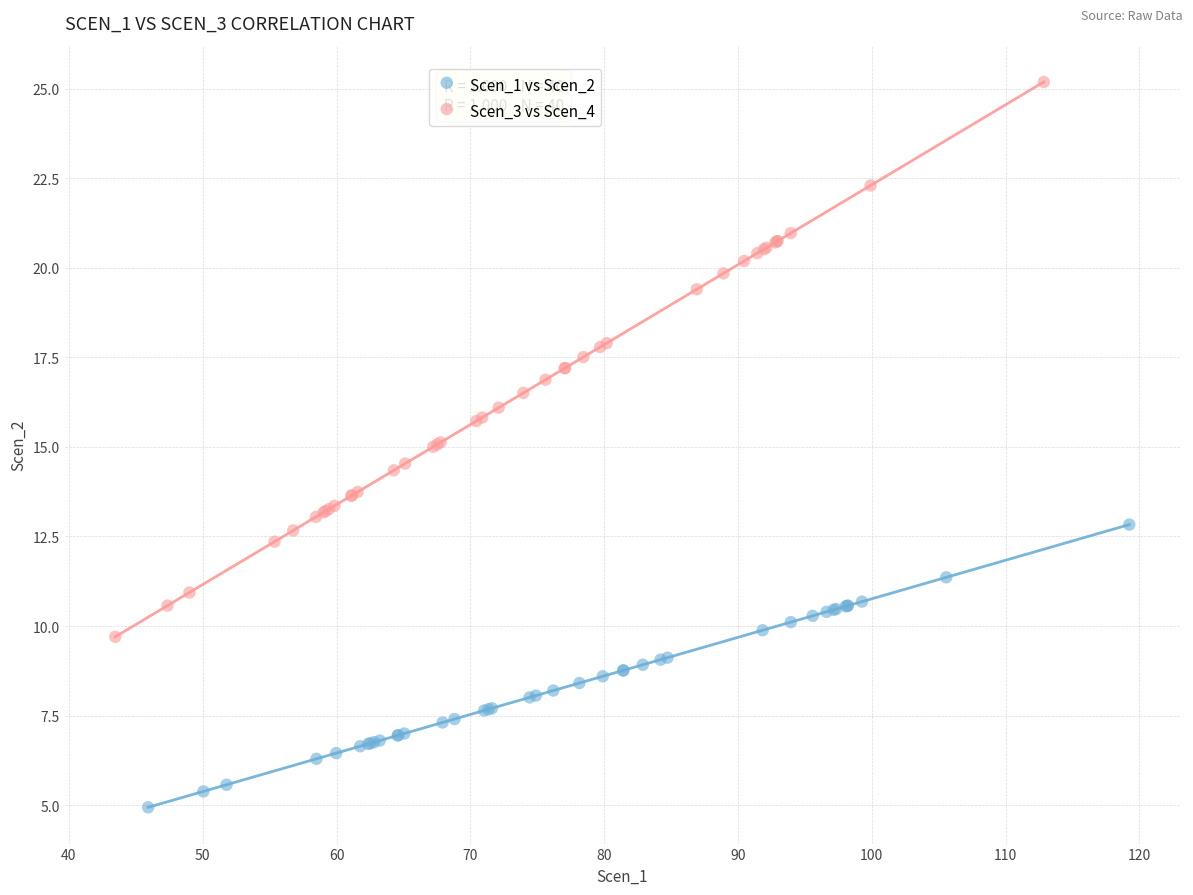

Which series contains the highest Y value?

Scen_3 vs Scen_4